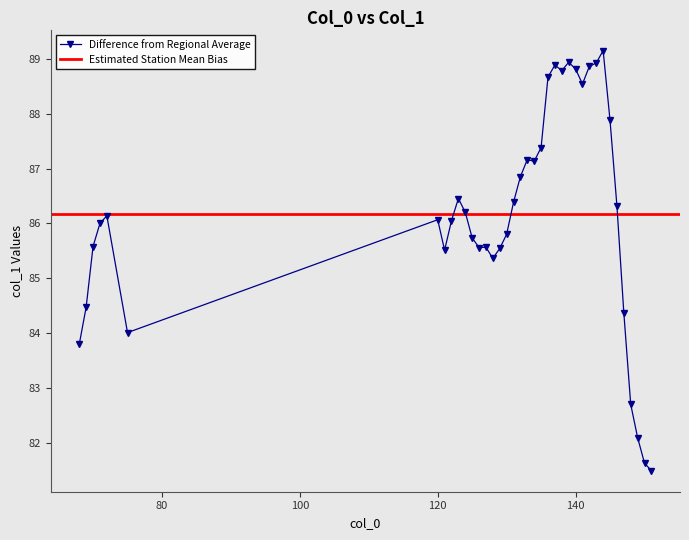

Where is the first local minimum?

75